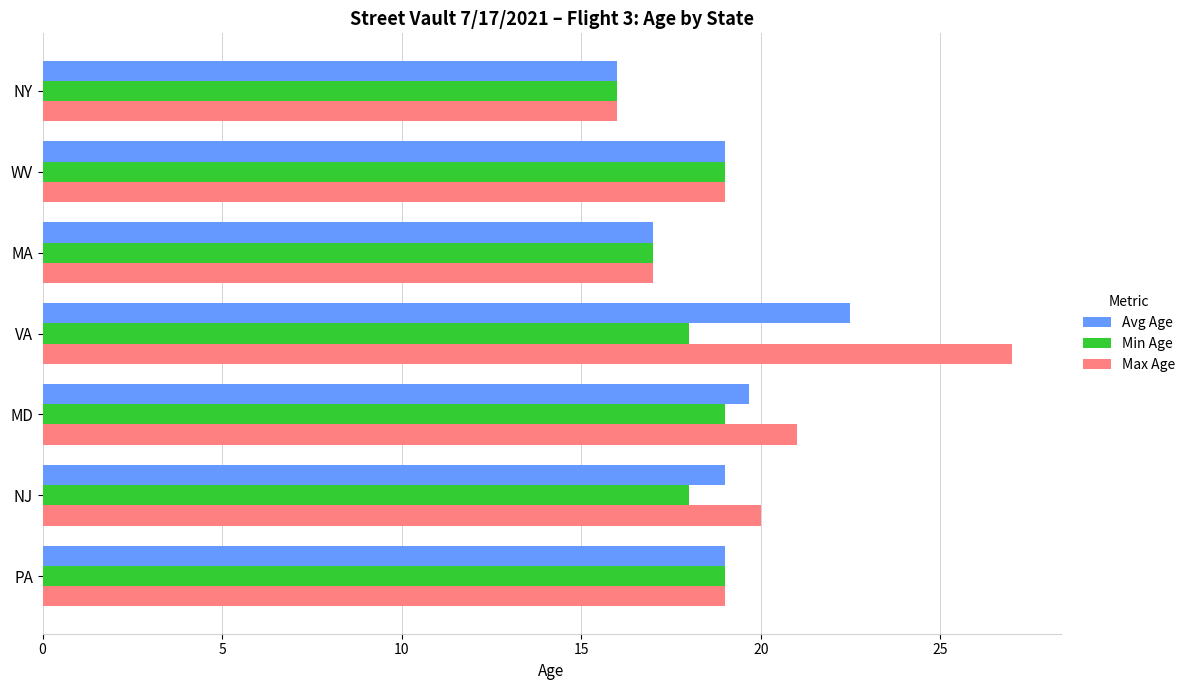

Which series has the widest spread of values?

Max Age